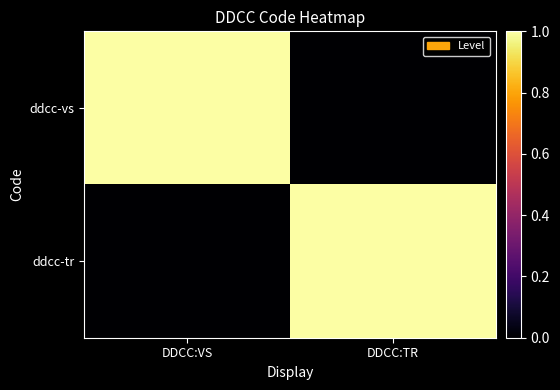

What is the spread (max minus min) of values at DDCC:VS?

1